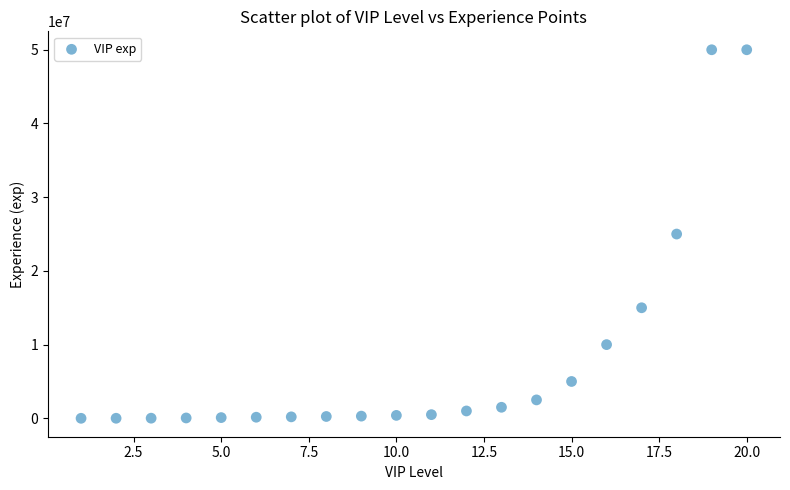

What is the range of Y values (max minus min)?

49995000